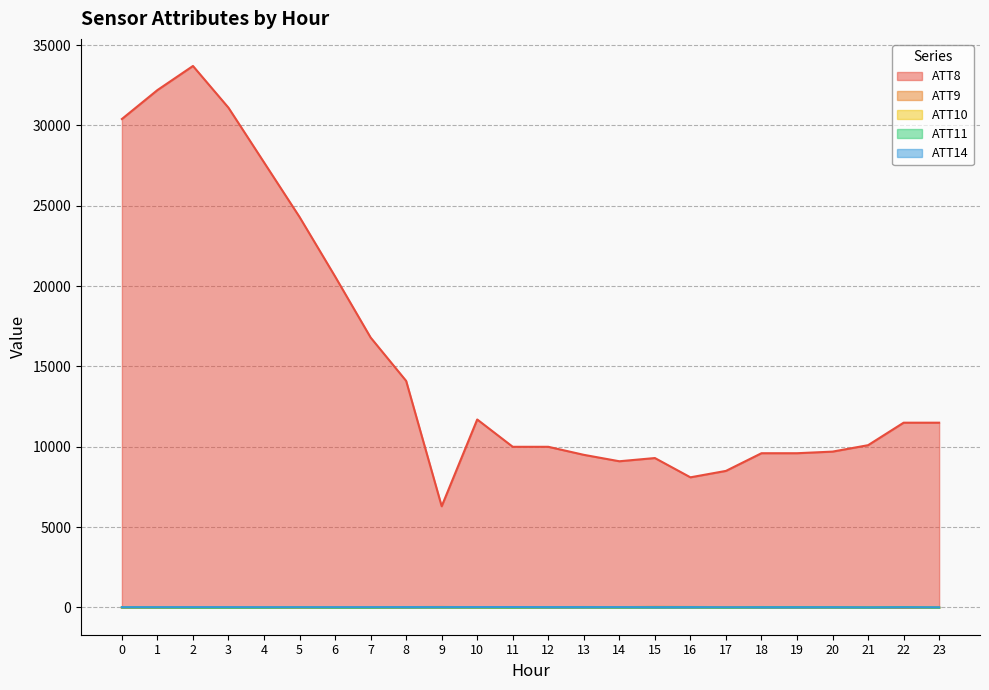

Which series has the largest range (max minus min)?

ATT8